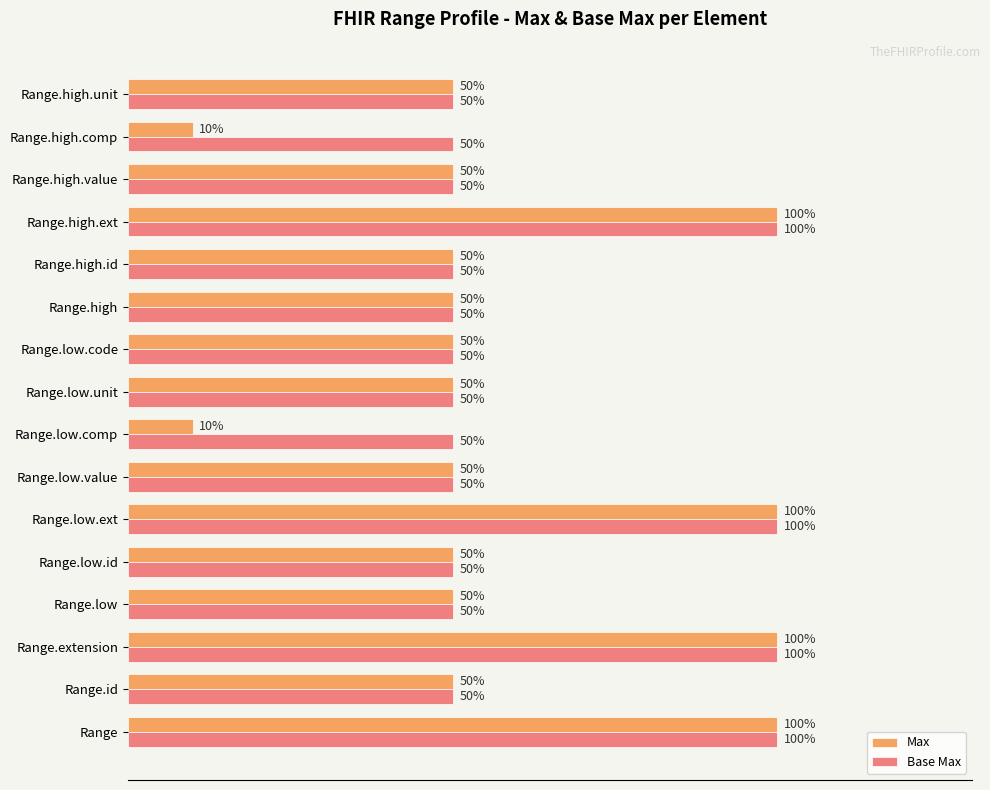

Which series has the largest range (max minus min)?

Max